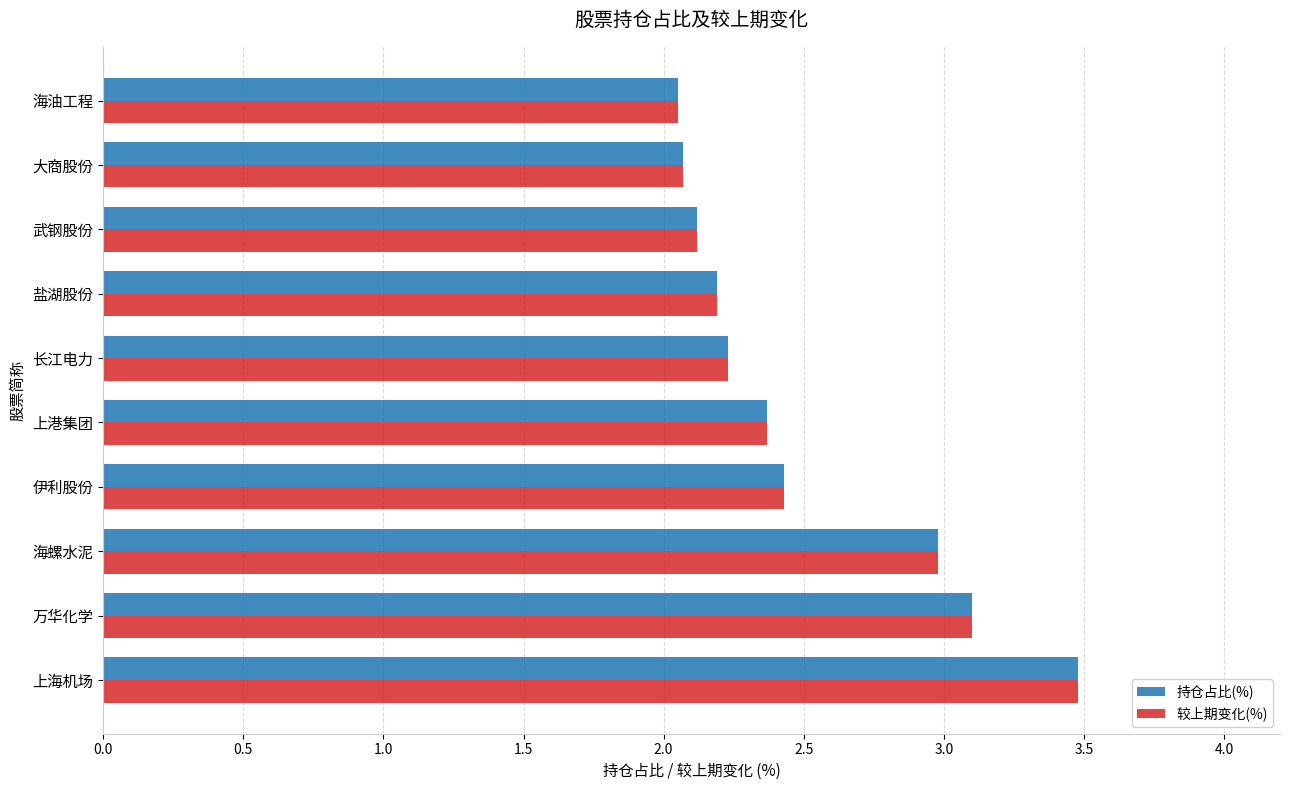

What are all the series names shown in the legend?

持仓占比(%), 较上期变化(%)